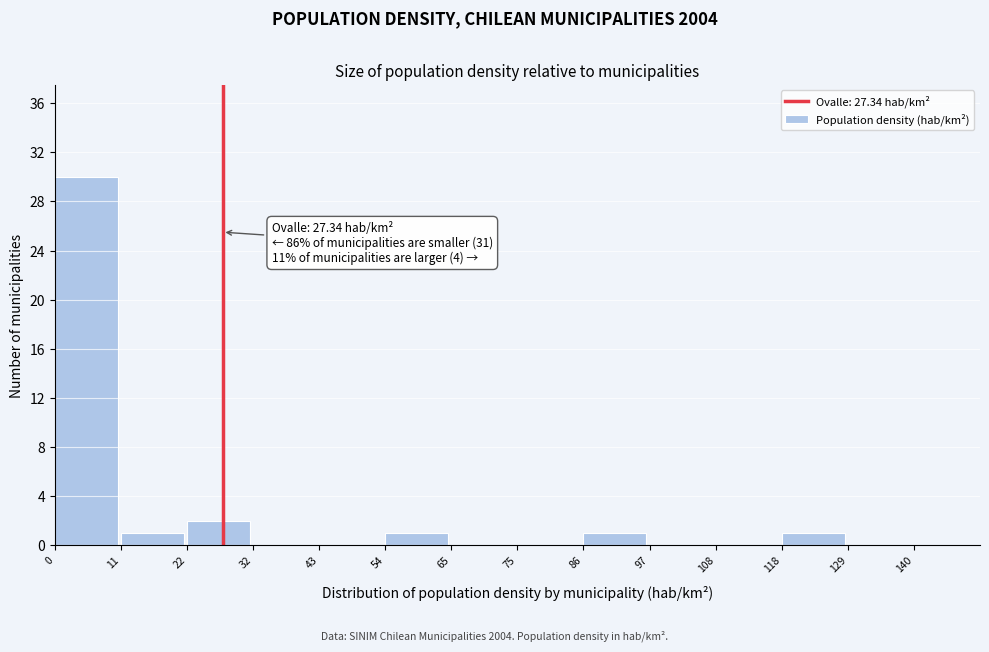

Which range on the x-axis has the tallest bar?

0 to 11